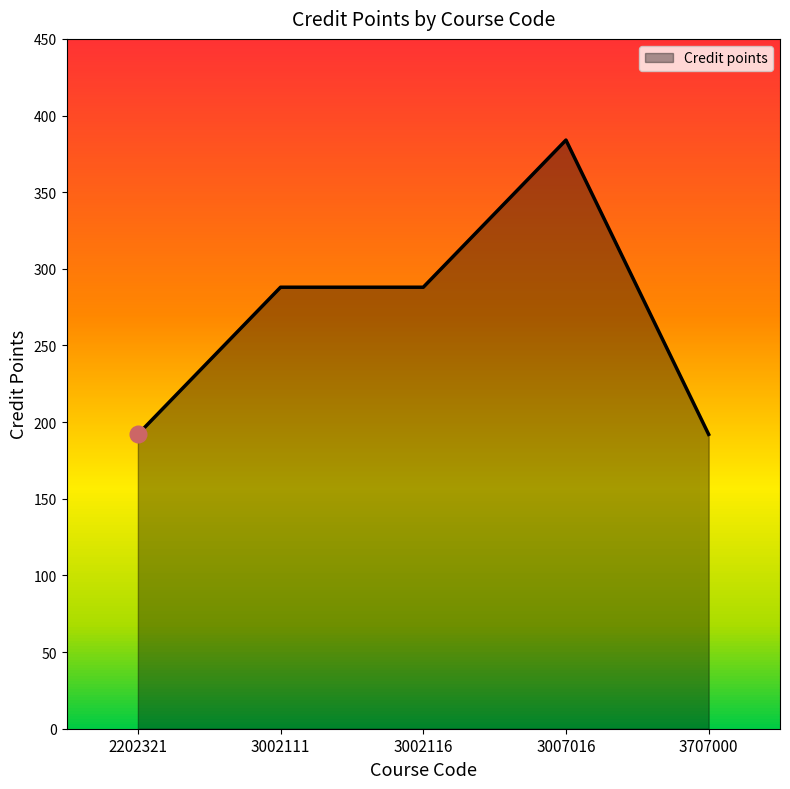

True or false: there are more than 0 points higher than both neighbors.

True